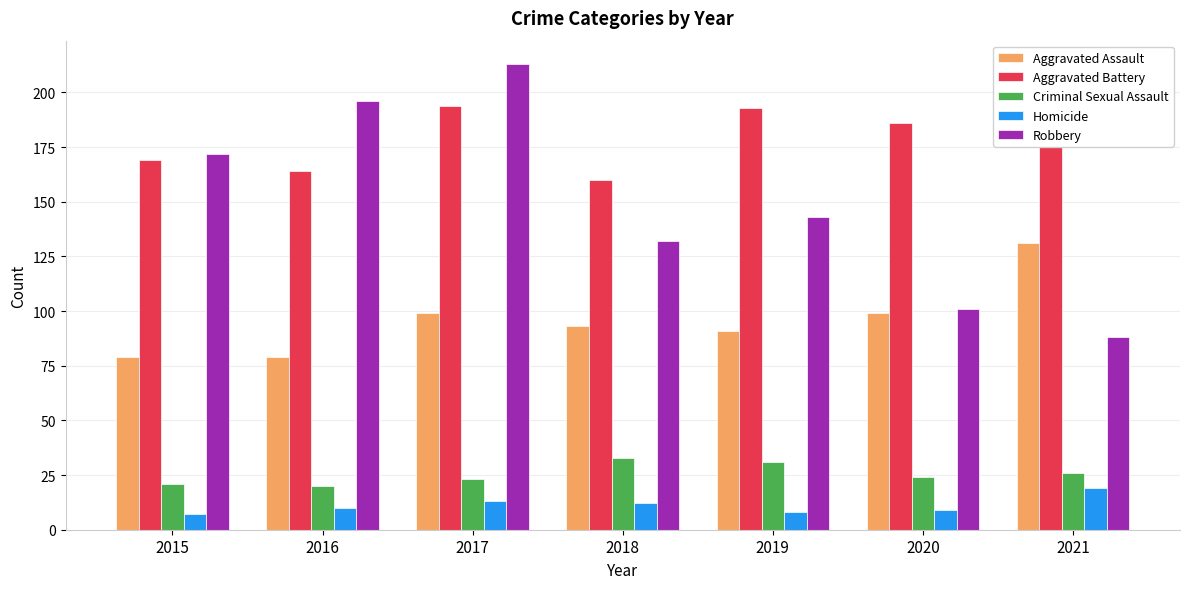

Reading right to left, what are all the values shown in this chart?

Aggravated Assault: 131	99	91	93	99	79	79
Aggravated Battery: 175	186	193	160	194	164	169
Criminal Sexual Assault: 26	24	31	33	23	20	21
Homicide: 19	9	8	12	13	10	7
Robbery: 88	101	143	132	213	196	172